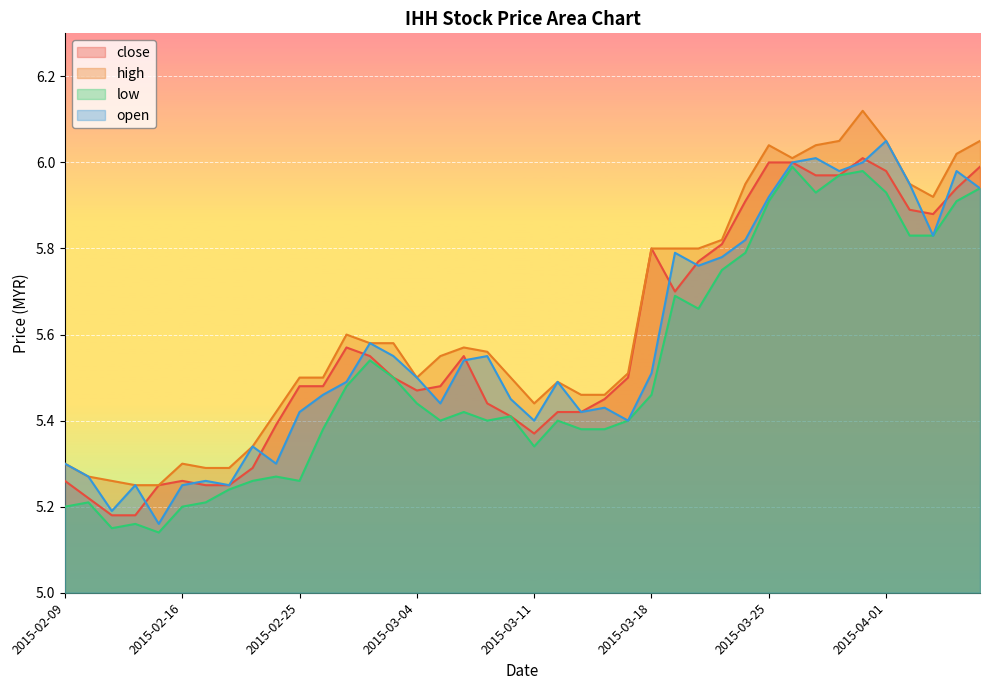

Does the chart display data point markers on the line(s)?

No